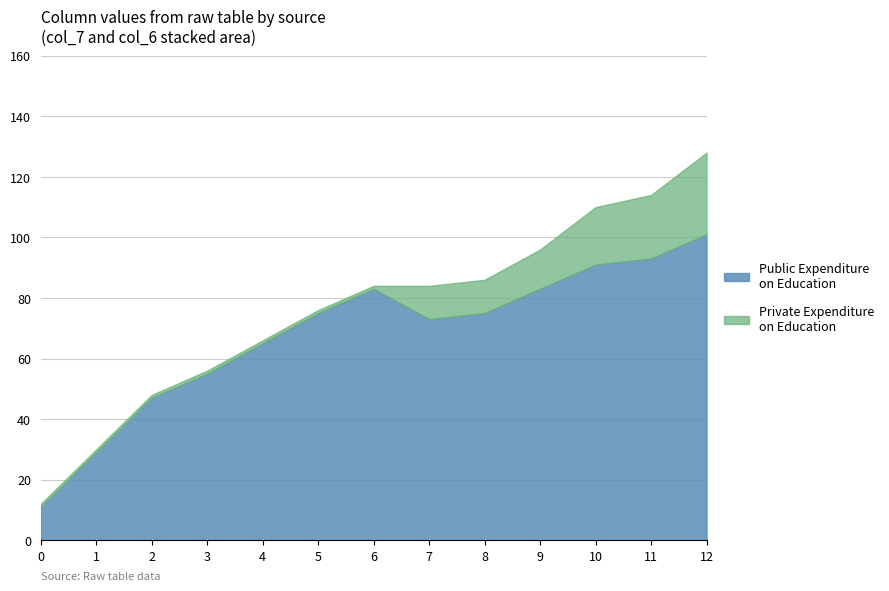

At which category is the sum across all series the highest?

12